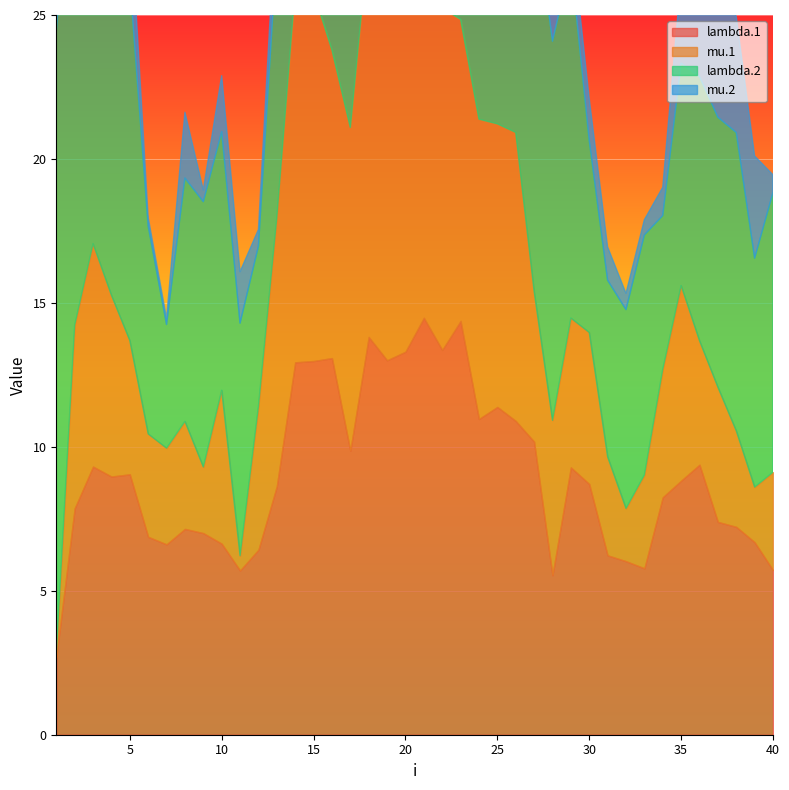

What is the approximate value of mu.2 at 36?

5.6